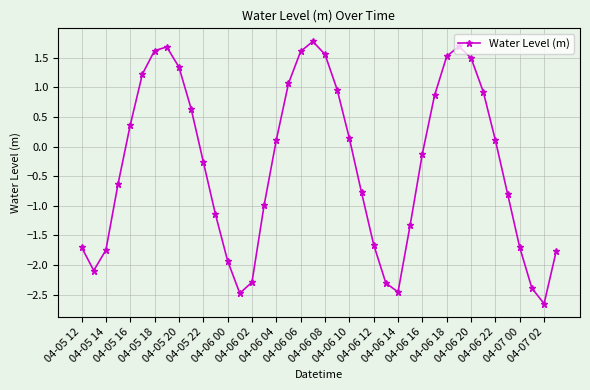

What is the smallest value displayed?

-2.7